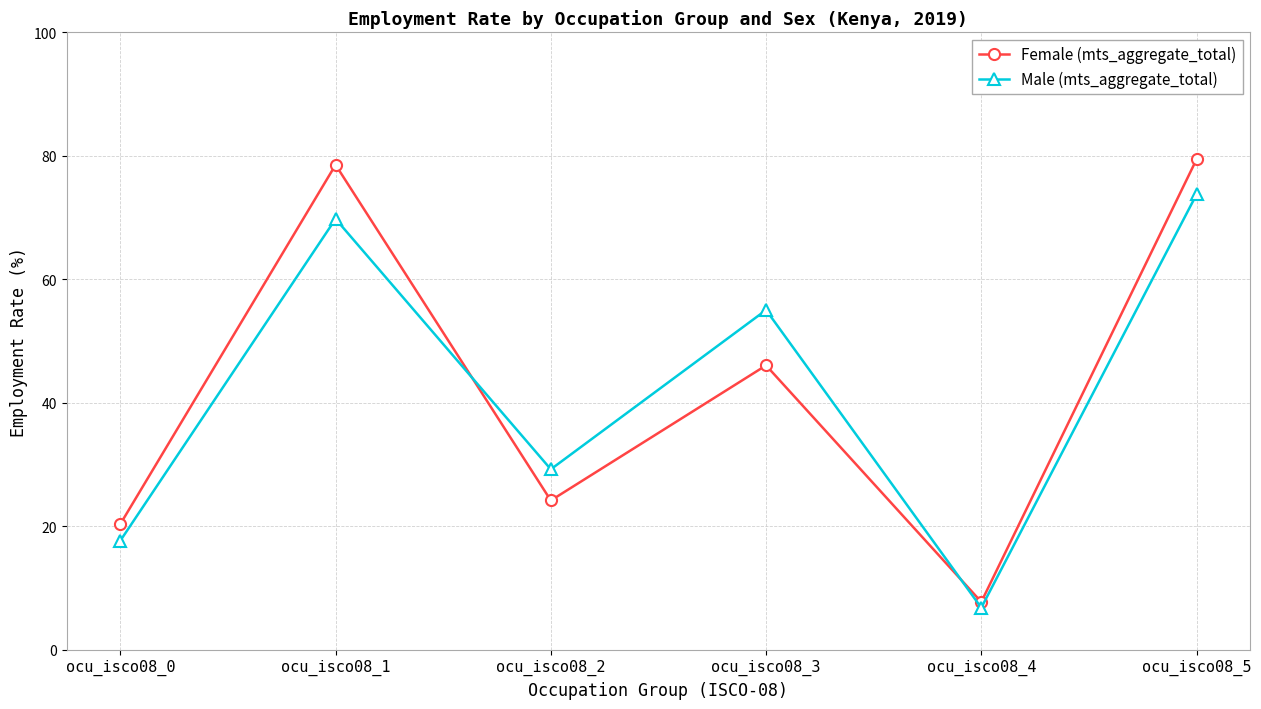

At how many categories does at least one series exceed 38?

3